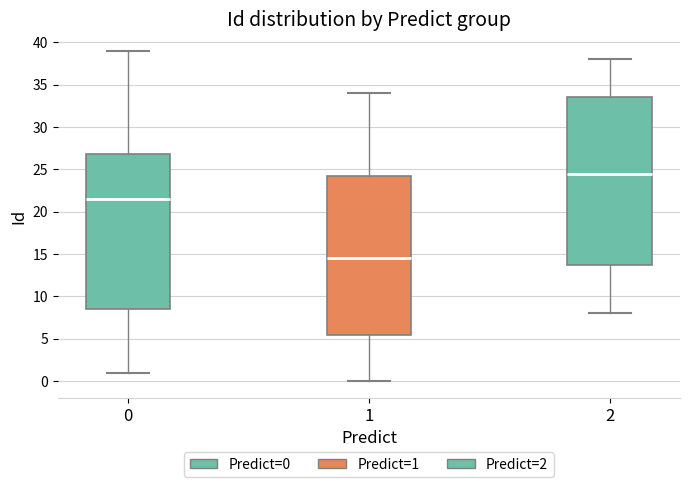

Reading left to right, transcribe this box plot: for each box, give where its median line is, the range the box spans, and where its two whiskers end, as read against the y-axis. The values are not printed on the chart, so give them approximately, as read against the axis.

0: median 21.5, box 8.5 to 27.0, whiskers 1.0 to 39.0
1: median 14.5, box 5.5 to 24.5, whiskers 0.0 to 34.0
2: median 24.5, box 14.0 to 33.5, whiskers 8.0 to 38.0